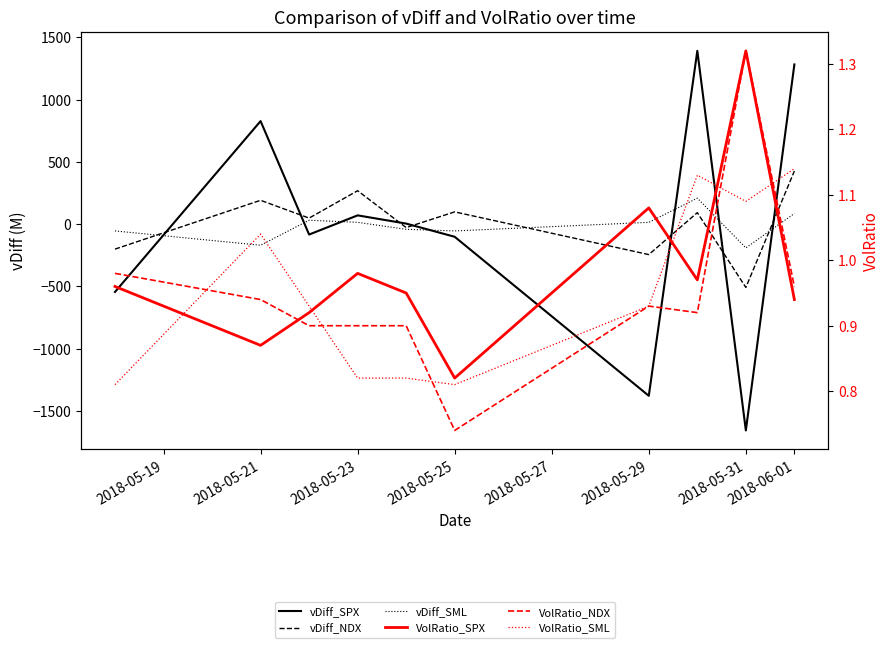

What is the difference between the maximum and minimum values in the VolRatio_NDX series?

0.6